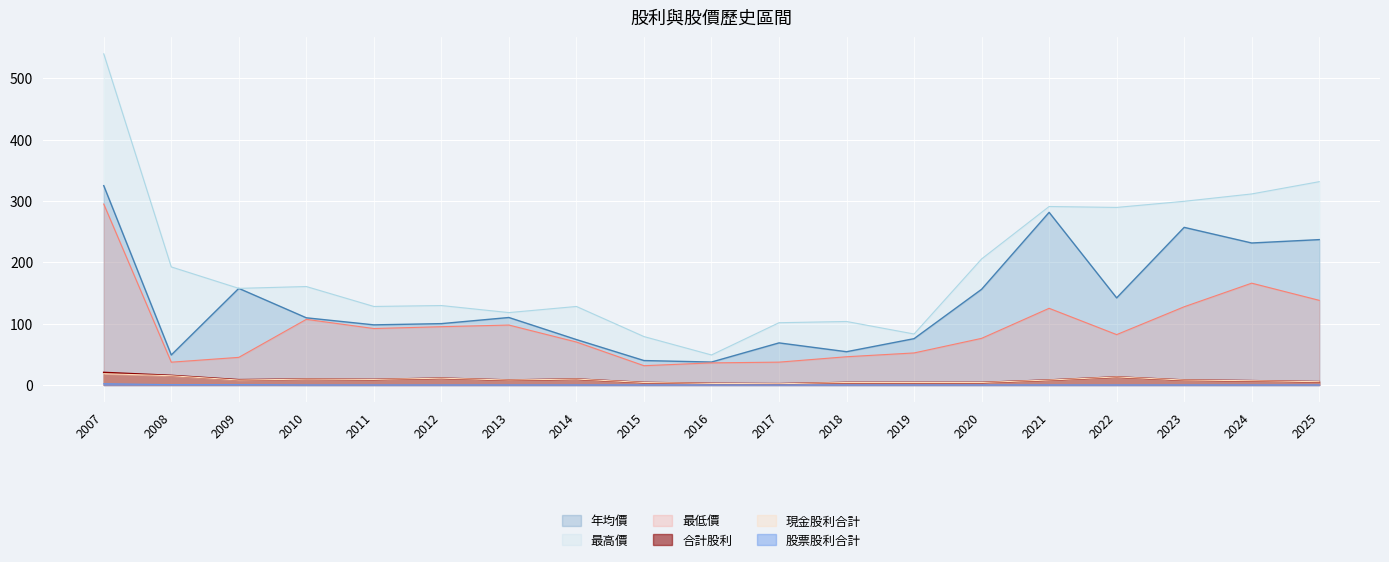

What is the difference between the highest and lowest values at 2011?

128.0